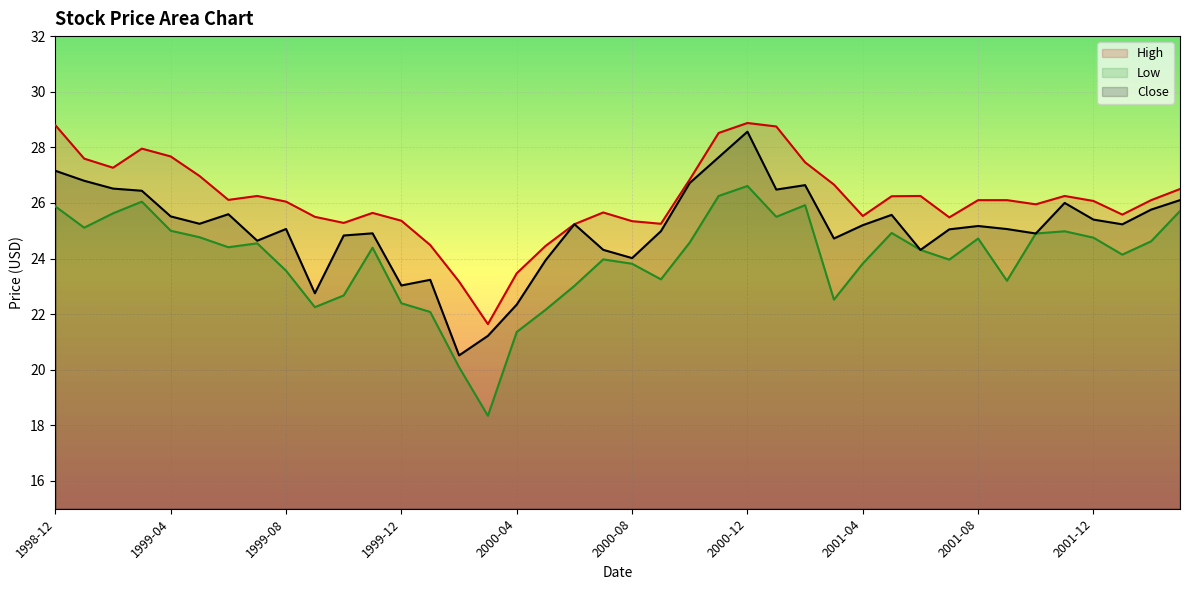

Reading left to right, list all the values displayed in this chart.

High: 1998-12=28.8	1999-01=27.6	1999-02=27.3	1999-03=28.0	1999-04=27.7	1999-05=27.0	1999-06=26.1	1999-07=26.2	1999-08=26.0	1999-09=25.5	1999-10=25.3	1999-11=25.6	1999-12=25.4	2000-01=24.5	2000-02=23.2	2000-03=21.6	2000-04=23.5	2000-05=24.5	2000-06=25.2	2000-07=25.7	2000-08=25.3	2000-09=25.2	2000-10=26.8	2000-11=28.5	2000-12=28.9	2001-01=28.8	2001-02=27.5	2001-03=26.7	2001-04=25.5	2001-05=26.2	2001-06=26.2	2001-07=25.5	2001-08=26.1	2001-09=26.1	2001-10=26.0	2001-11=26.2	2001-12=26.1	2002-01=25.6	2002-02=26.1	2002-03=26.5
Low: 1998-12=25.9	1999-01=25.1	1999-02=25.6	1999-03=26.0	1999-04=25.0	1999-05=24.8	1999-06=24.4	1999-07=24.5	1999-08=23.6	1999-09=22.2	1999-10=22.7	1999-11=24.4	1999-12=22.4	2000-01=22.1	2000-02=20.1	2000-03=18.3	2000-04=21.4	2000-05=22.2	2000-06=23.0	2000-07=24.0	2000-08=23.8	2000-09=23.2	2000-10=24.6	2000-11=26.2	2000-12=26.6	2001-01=25.5	2001-02=25.9	2001-03=22.5	2001-04=23.8	2001-05=24.9	2001-06=24.3	2001-07=24.0	2001-08=24.7	2001-09=23.2	2001-10=24.9	2001-11=25.0	2001-12=24.8	2002-01=24.1	2002-02=24.6	2002-03=25.7
Close: 1998-12=27.2	1999-01=26.8	1999-02=26.5	1999-03=26.4	1999-04=25.5	1999-05=25.2	1999-06=25.6	1999-07=24.6	1999-08=25.1	1999-09=22.8	1999-10=24.8	1999-11=24.9	1999-12=23.0	2000-01=23.2	2000-02=20.5	2000-03=21.2	2000-04=22.3	2000-05=23.9	2000-06=25.2	2000-07=24.3	2000-08=24.0	2000-09=25.0	2000-10=26.7	2000-11=27.6	2000-12=28.6	2001-01=26.5	2001-02=26.6	2001-03=24.7	2001-04=25.2	2001-05=25.6	2001-06=24.3	2001-07=25.0	2001-08=25.2	2001-09=25.1	2001-10=24.9	2001-11=26.0	2001-12=25.4	2002-01=25.2	2002-02=25.8	2002-03=26.1